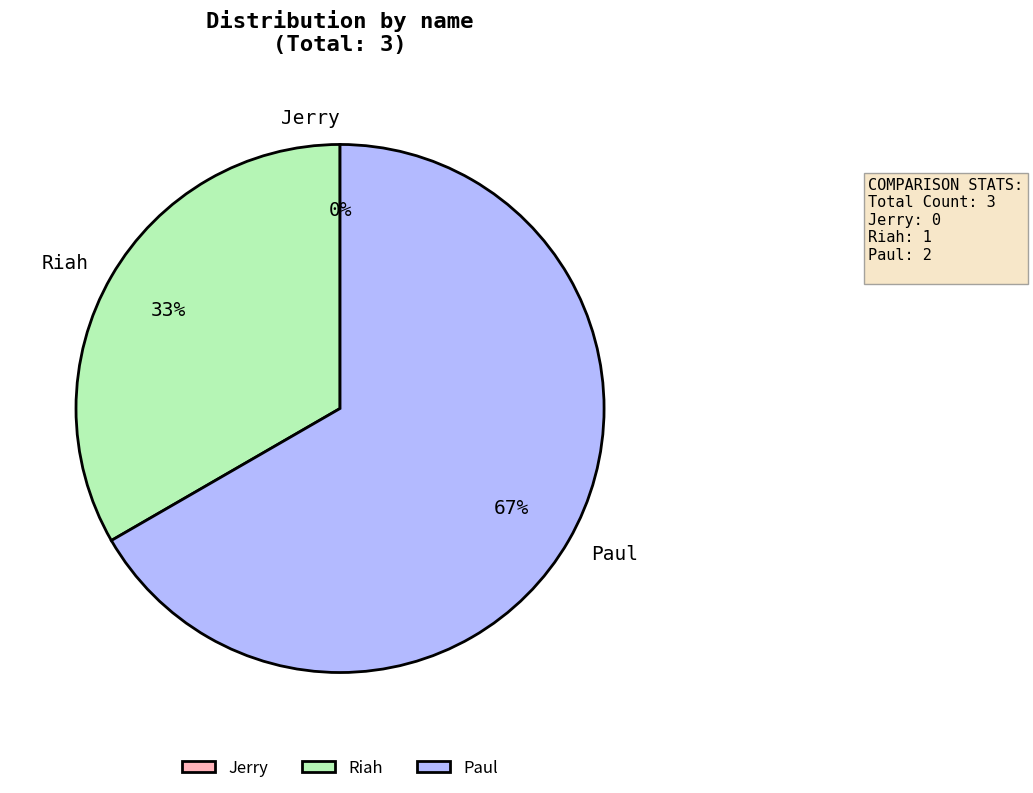

What portion of the pie excludes Paul?

33.3%